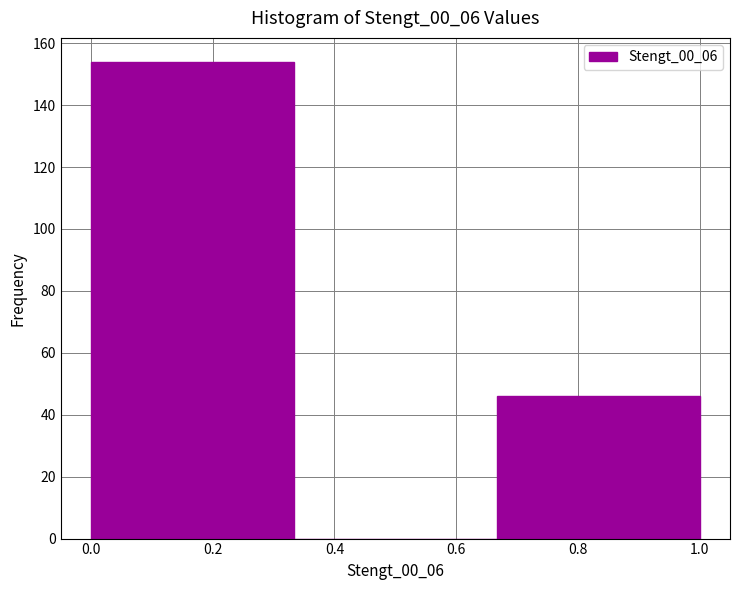

Reading left to right, transcribe this chart: for each bar, give the range it covers on the x-axis and its height. Neither the bar edges nor the heights are printed on the chart, so give them approximately, as read against the axes.

0.00 to 0.34: 154
0.34 to 0.66: 0
0.66 to 1.00: 46